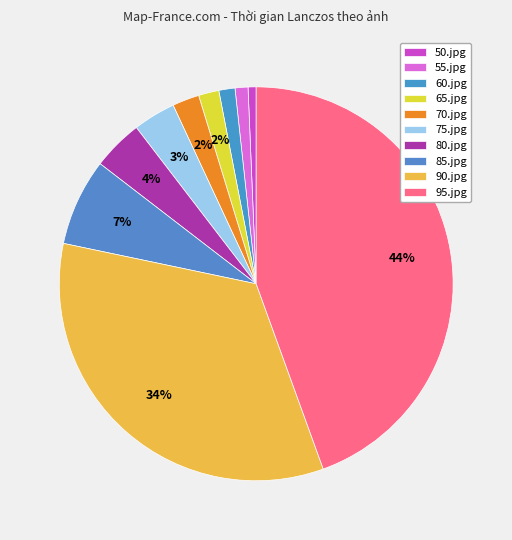

Between 80.jpg and 65.jpg, which is larger?

80.jpg